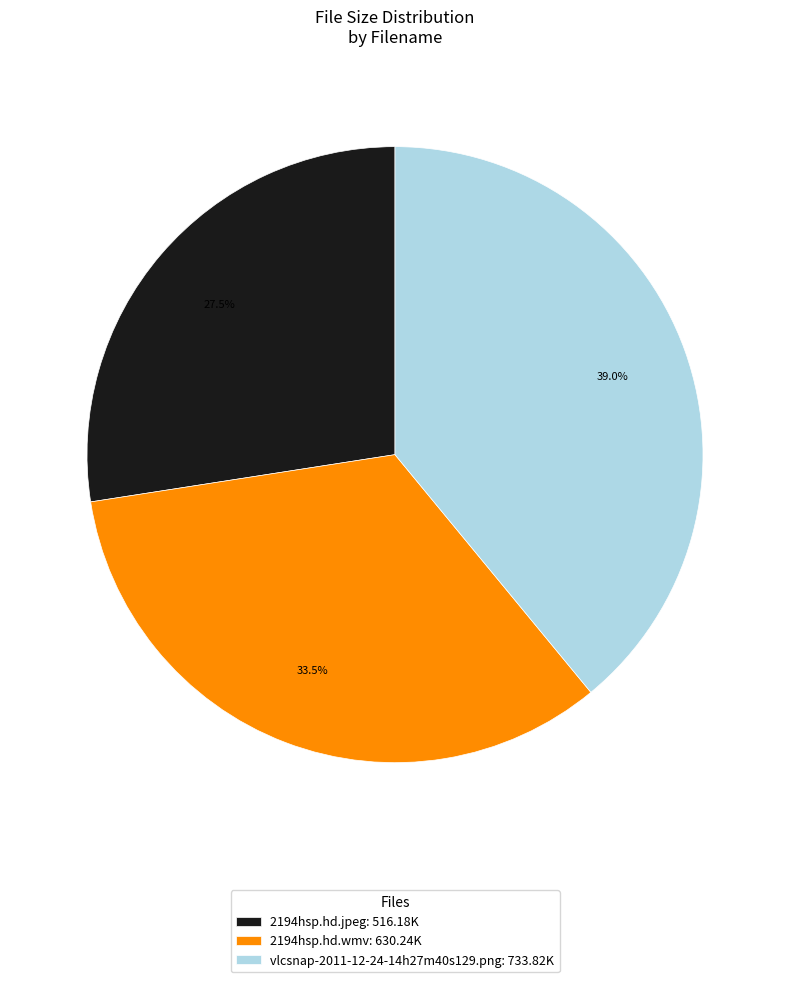

To the nearest percent, what is the difference between the 2194hsp.hd.jpeg and vlcsnap-2011-12-24-14h27m40s129.png slice percentages?

12%